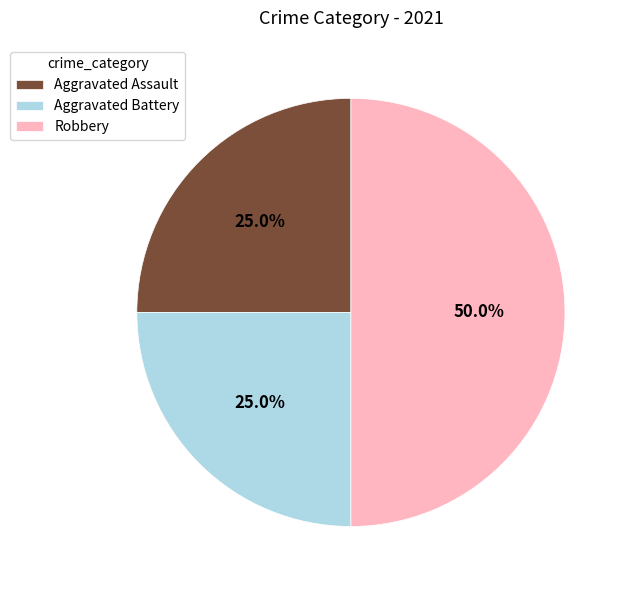

Does Aggravated Battery account for over 50% of the chart?

No